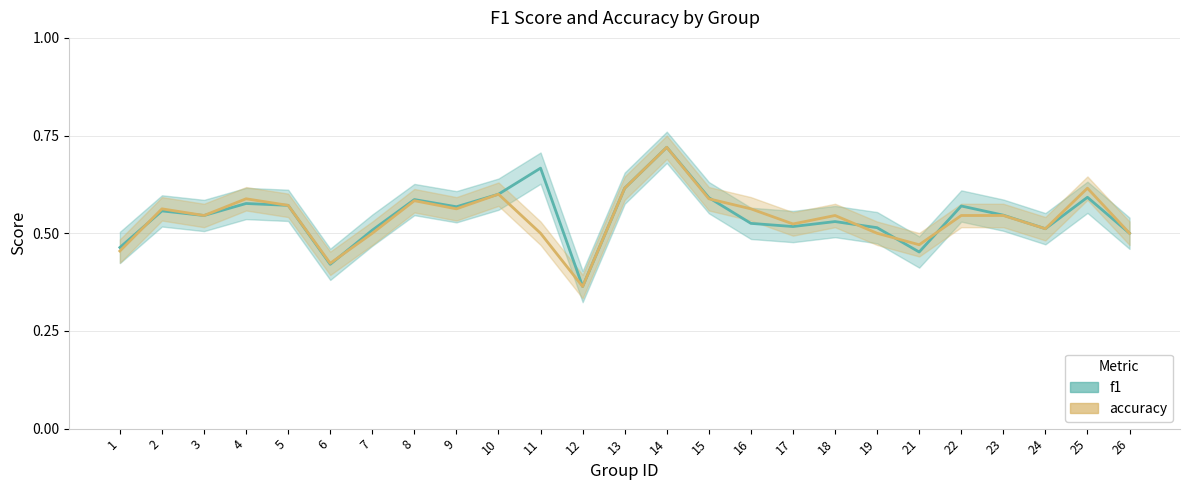

List the series in order of their overall mean, lowest first.

accuracy, f1